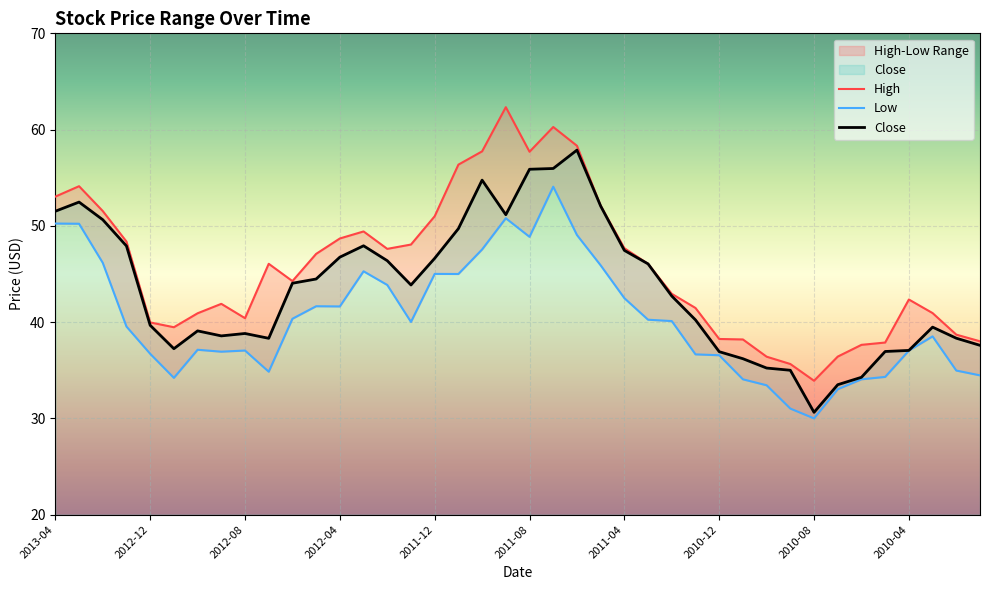

What is the maximum value for Low?

54.1